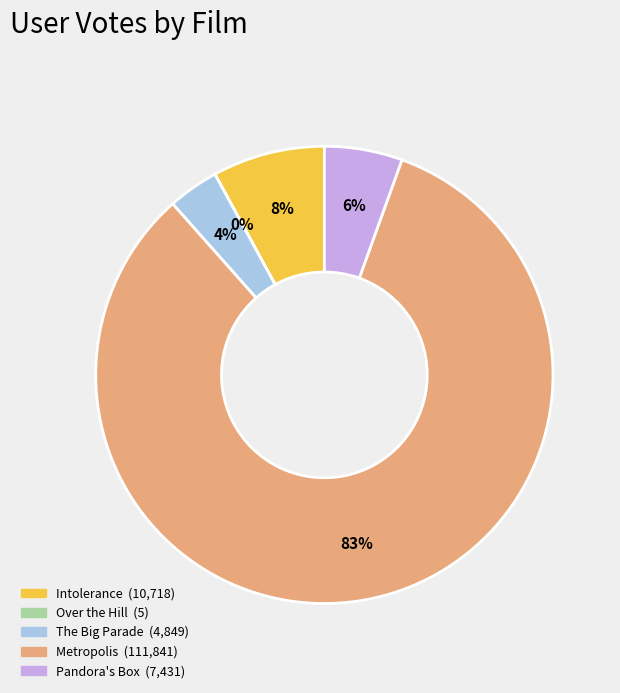

To the nearest percent, what is the average slice percentage?

20%